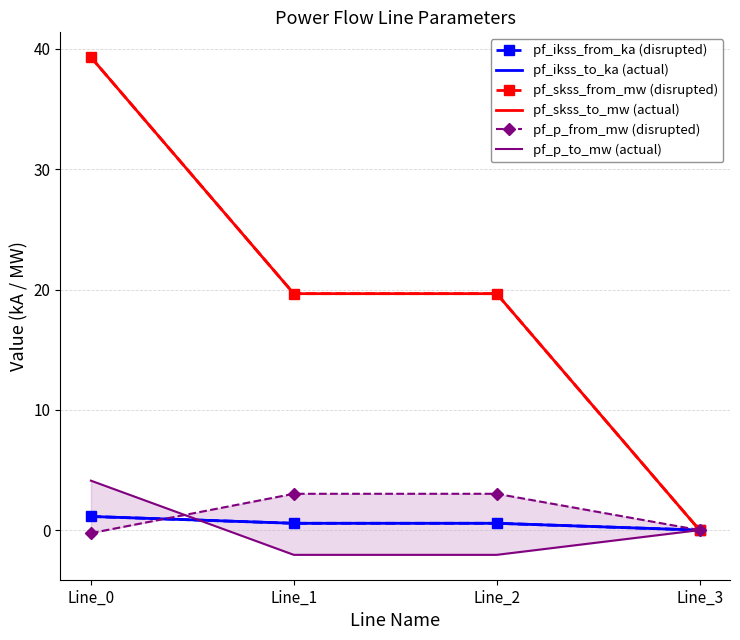

List the labels in order of pf_skss_to_mw (actual) value, smallest first.

Line_3, Line_1, Line_2, Line_0